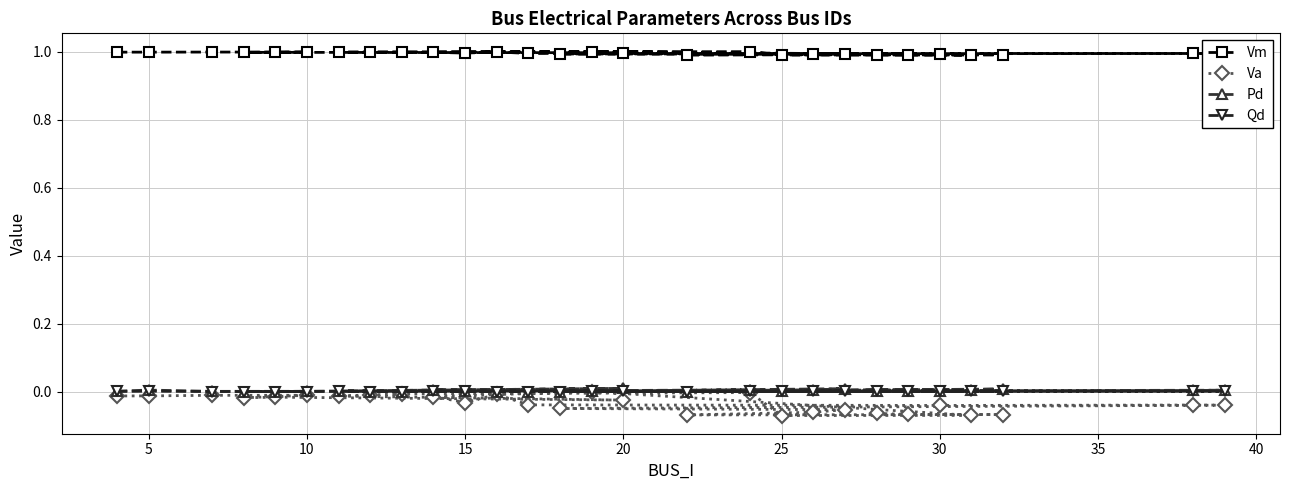

What is the greatest value displayed?

1.0